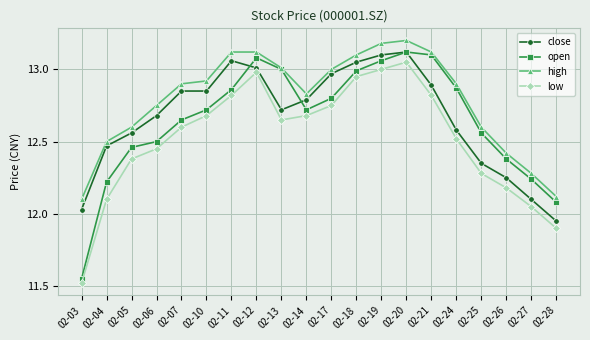

What is the difference between the maximum and minimum values in the low series?

1.5